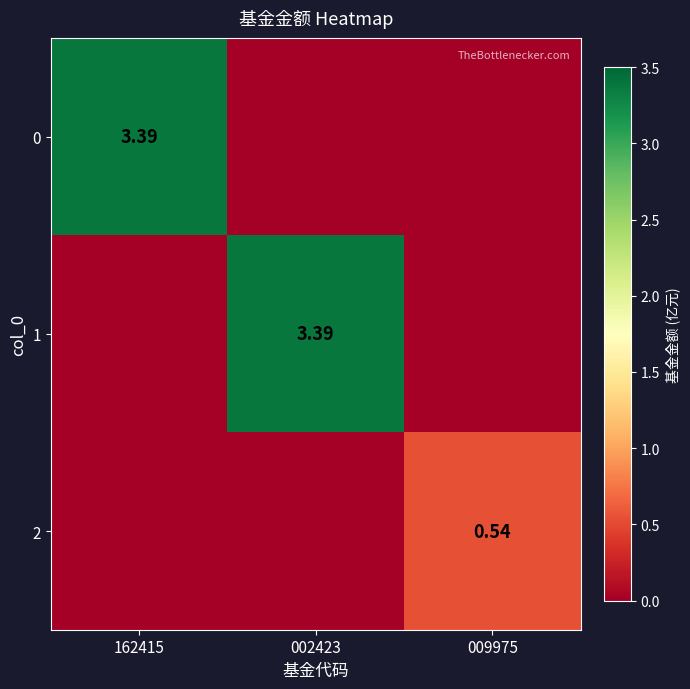

How many 0 values are between 0 and 3?

2